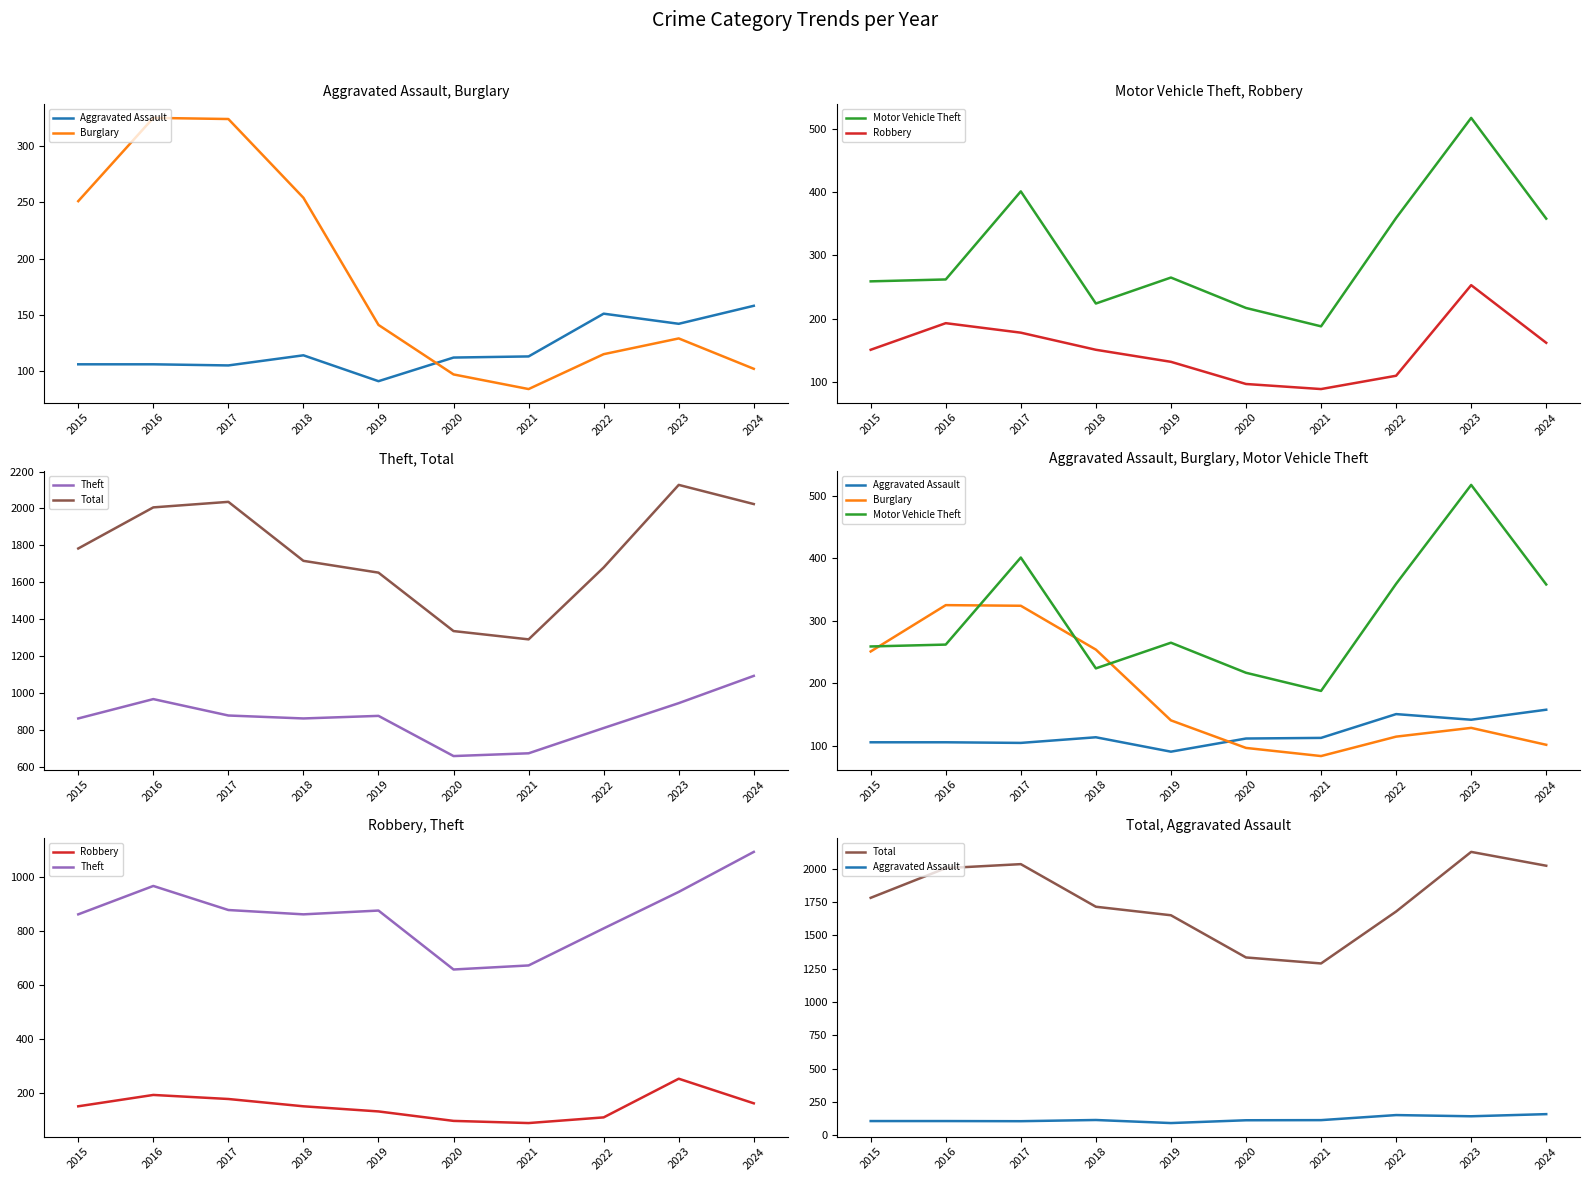

How many values in the Total series exceed 1783?

4